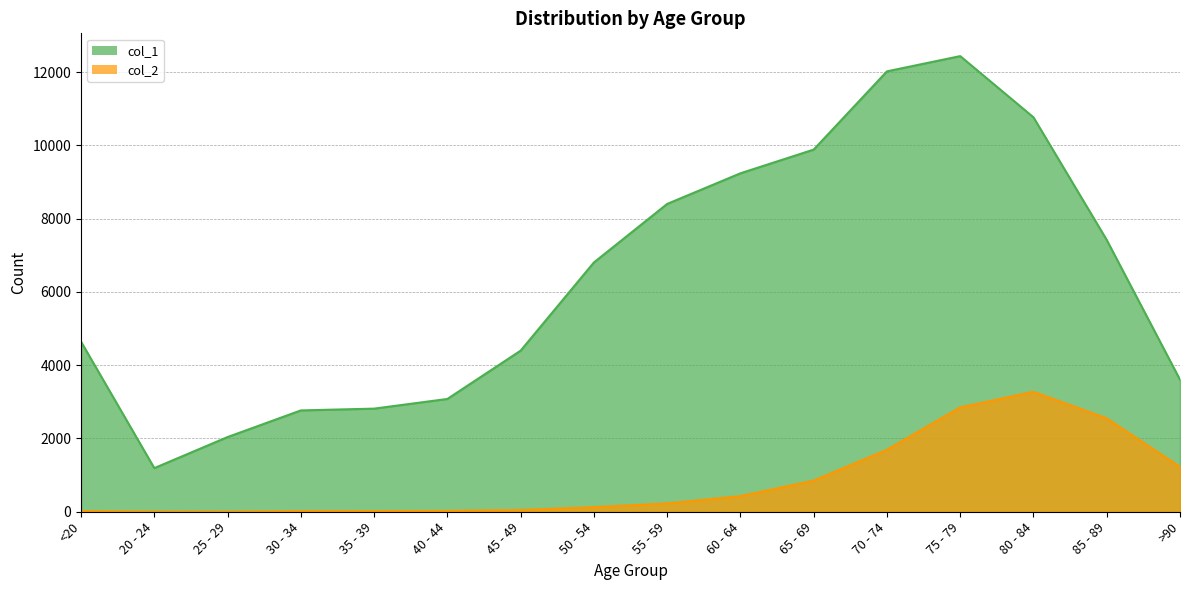

What is the total value across all series at 75 - 79?

15282